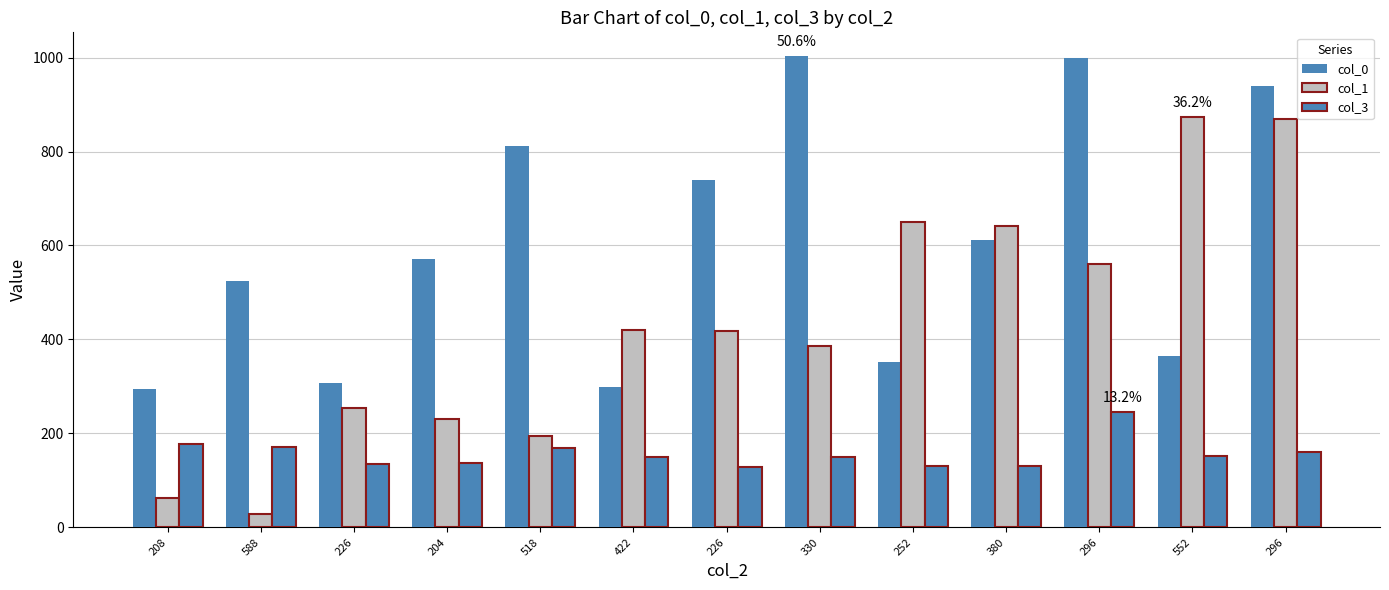

Rank the categories by col_1 value from highest to lowest.

552, 296, 252, 380, 296, 422, 226, 330, 226, 204, 518, 208, 588